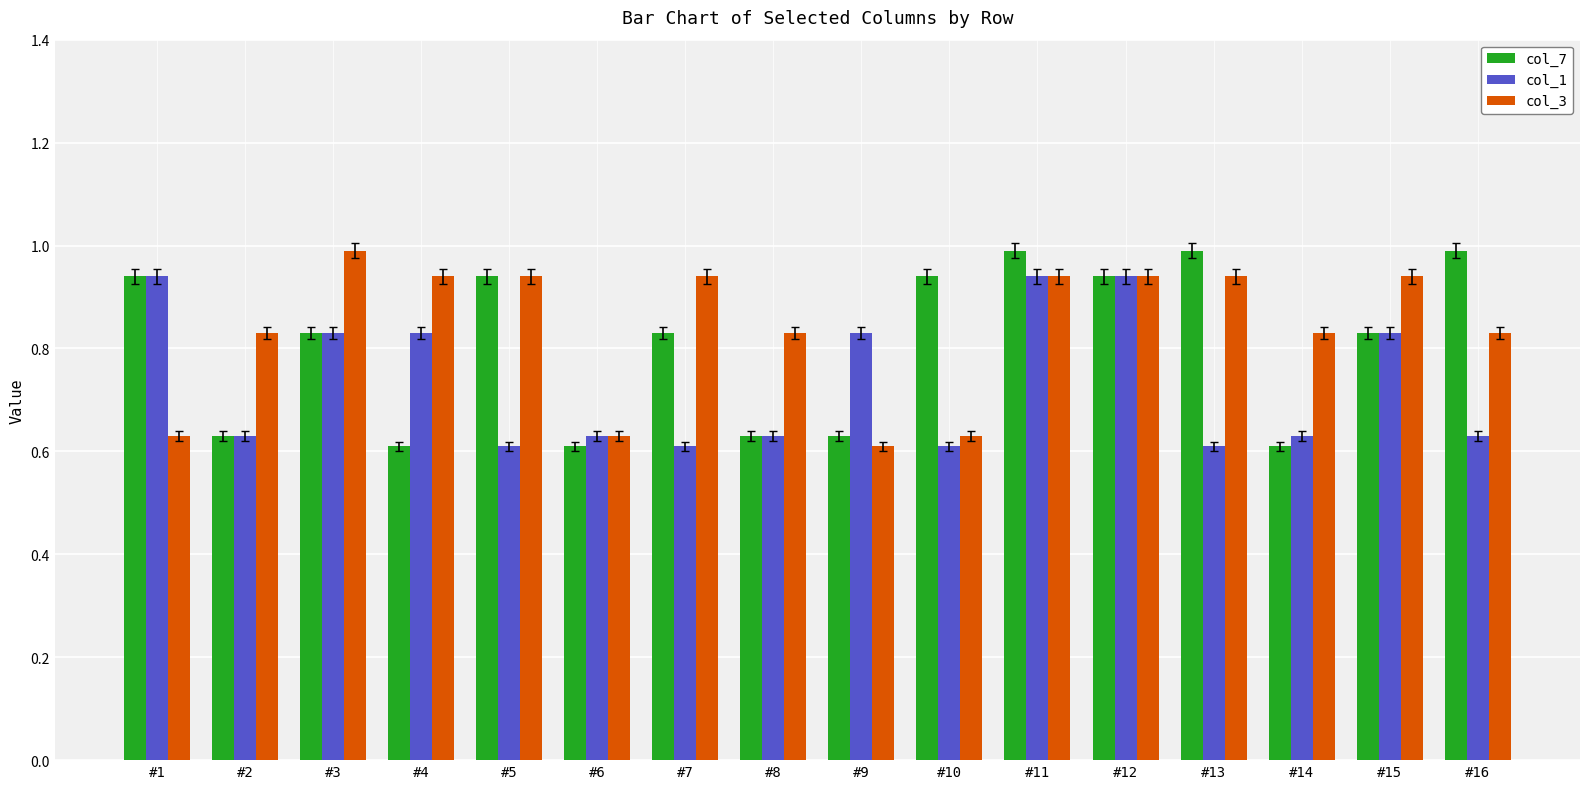

What is the sum of the col_1 values at #4 and #14?

1.5